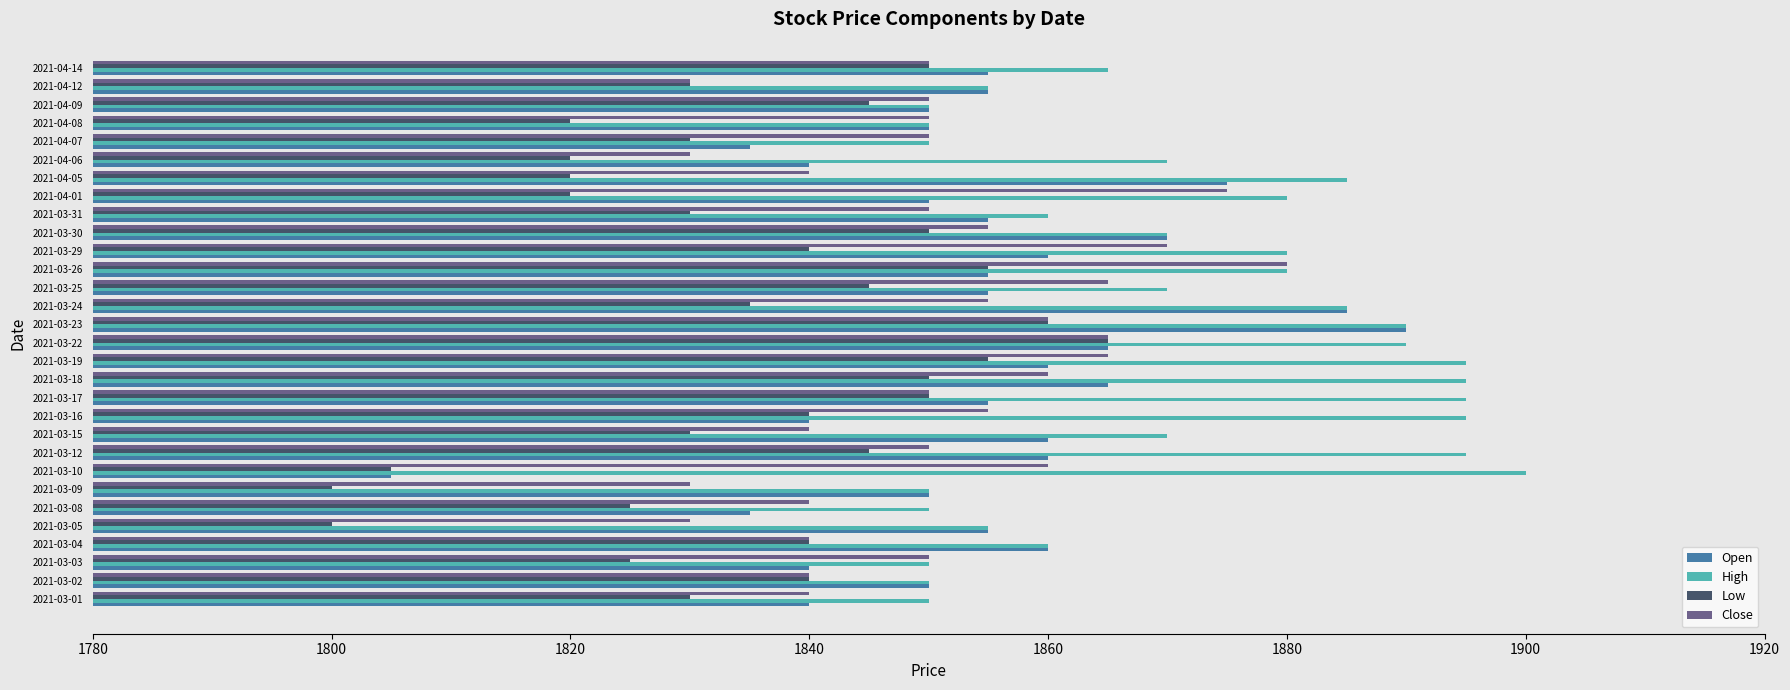

What is the average value of the Close series?

1851